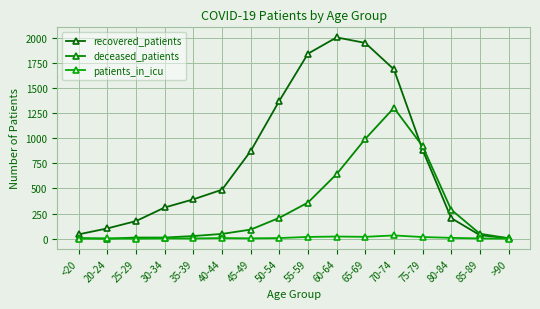

What is the sum of all patients_in_icu values?

136